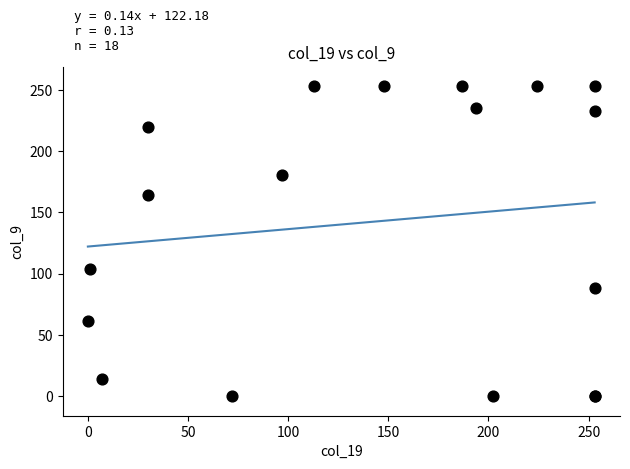

What Y value in the scatter plot is closest to 126?

104